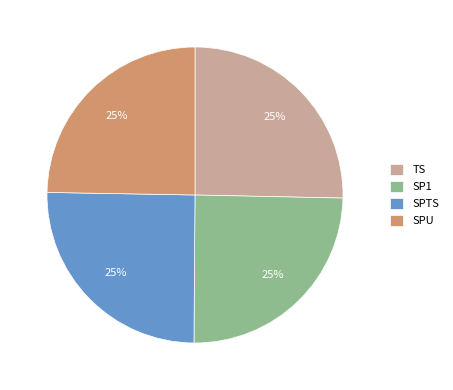

To the nearest percent, what is the combined percentage of TS and SP1?

50%